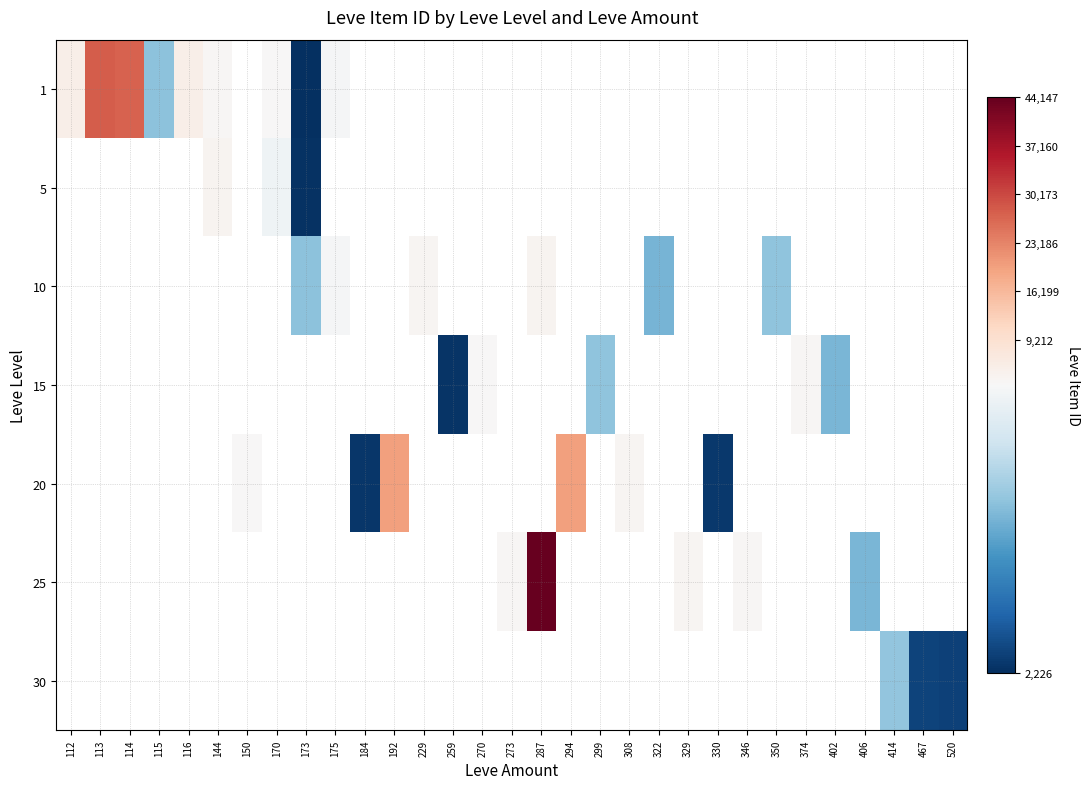

At which label does 1 reach its minimum?

173